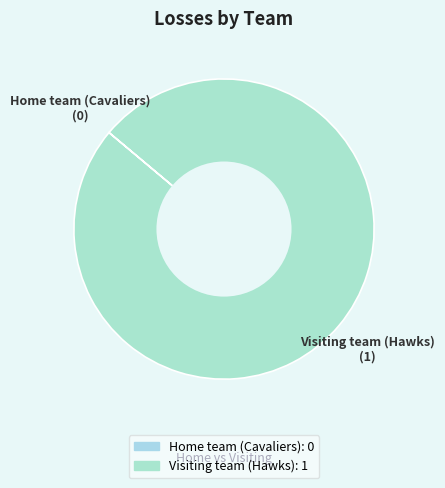

What is the largest slice in the pie chart?

Visiting team (Hawks)